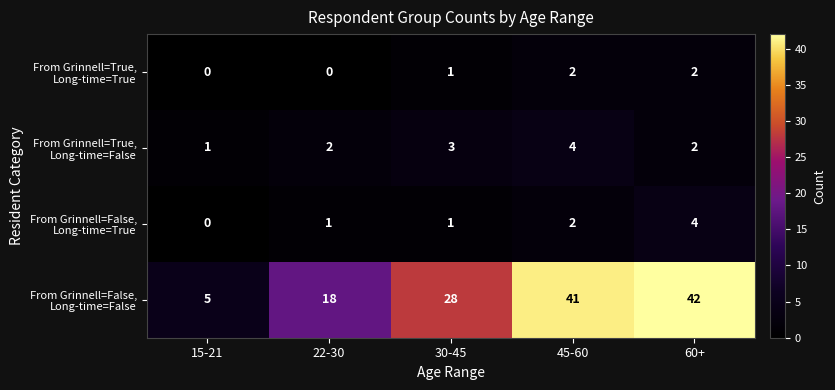

What is the spread (max minus min) of values at 15-21?

5